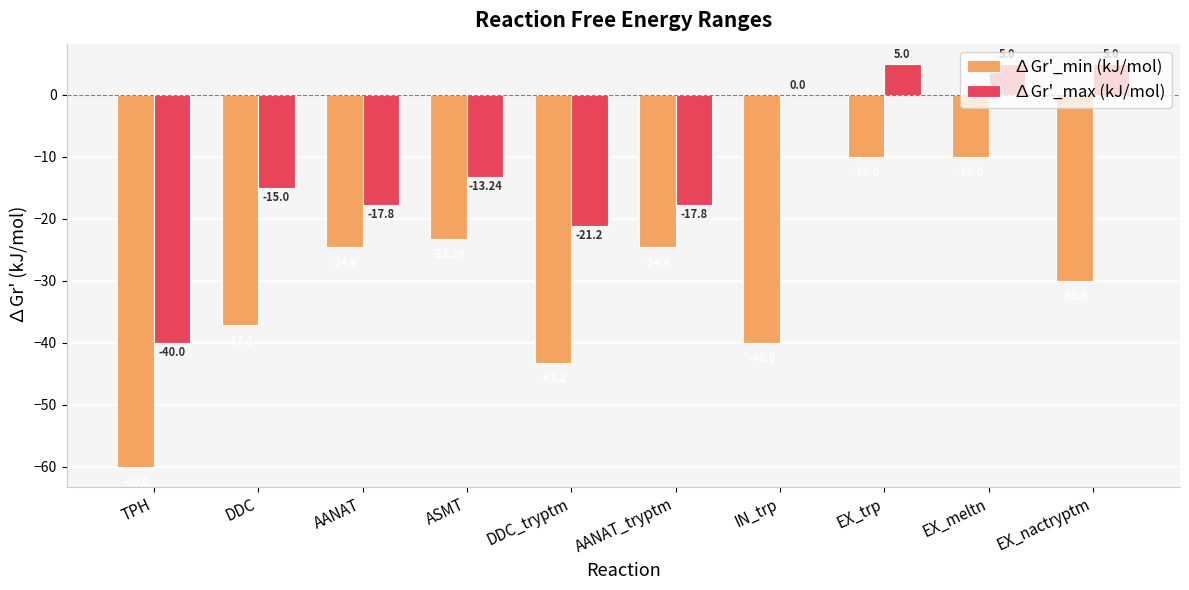

Which series changed the most between DDC_tryptm and IN_trp?

∆Gr'_max (kJ/mol)